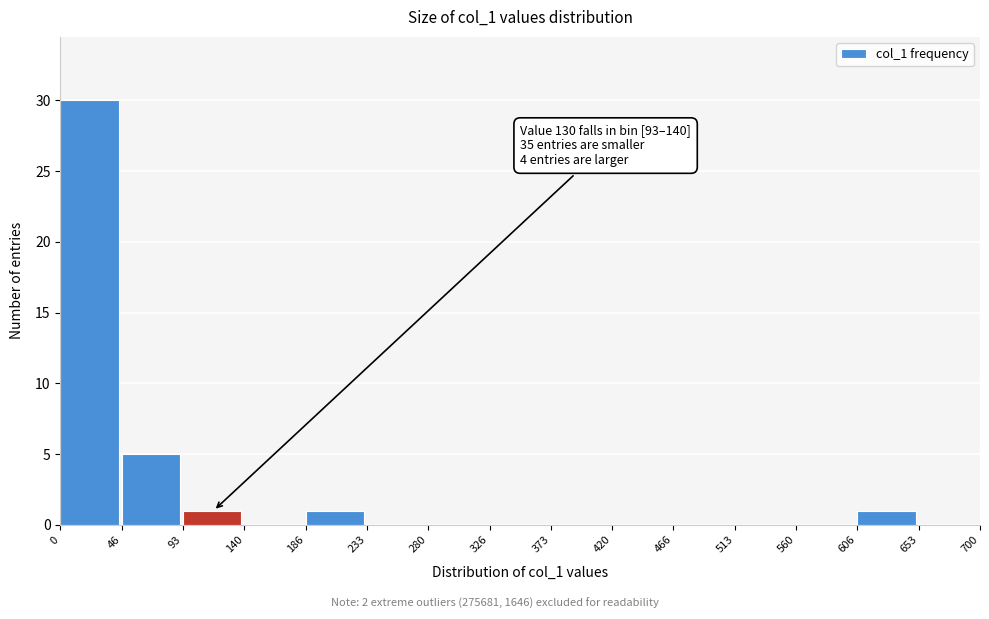

Over which range of the x-axis is the bar tallest?

0 to 46